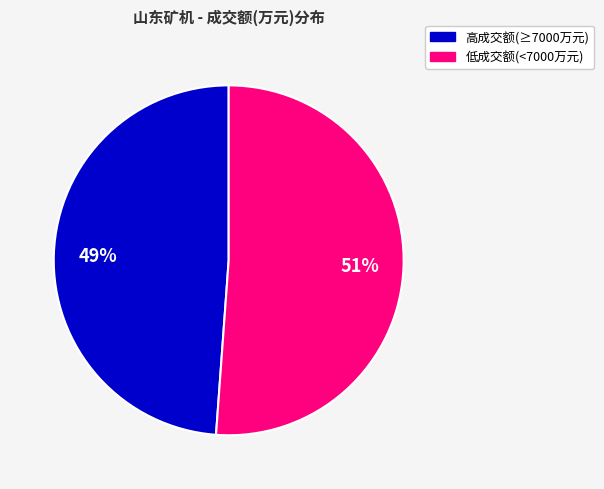

Does any single category account for the majority?

Yes